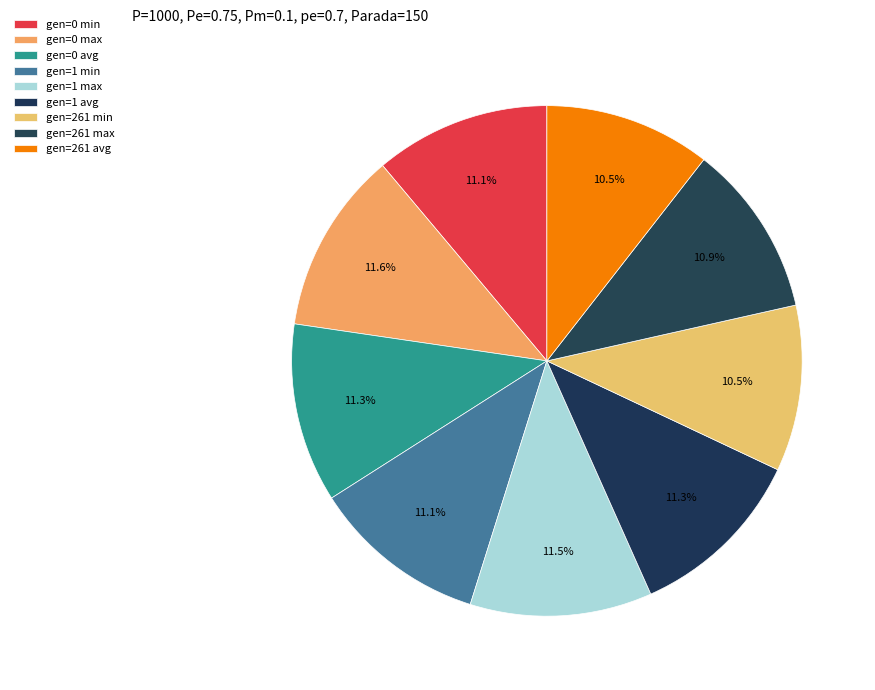

Count the number of slices in the pie.

9